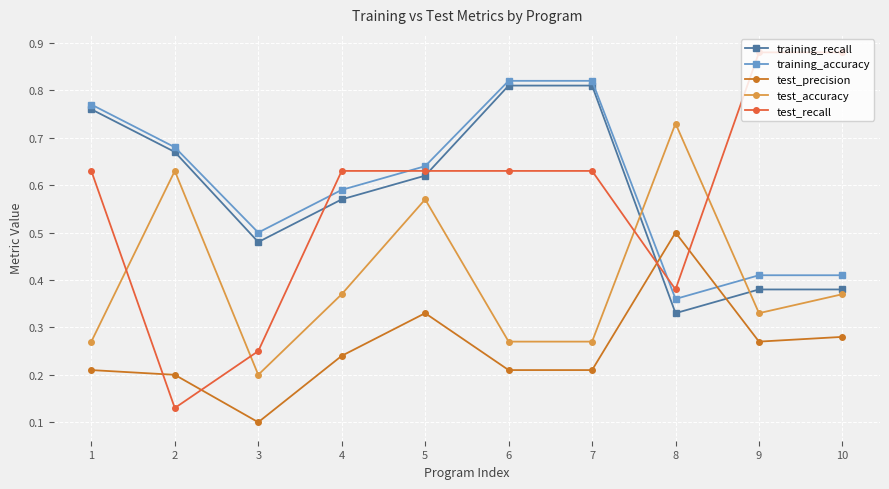

The training_recall series shows 0.5 at 3. True or false?

True